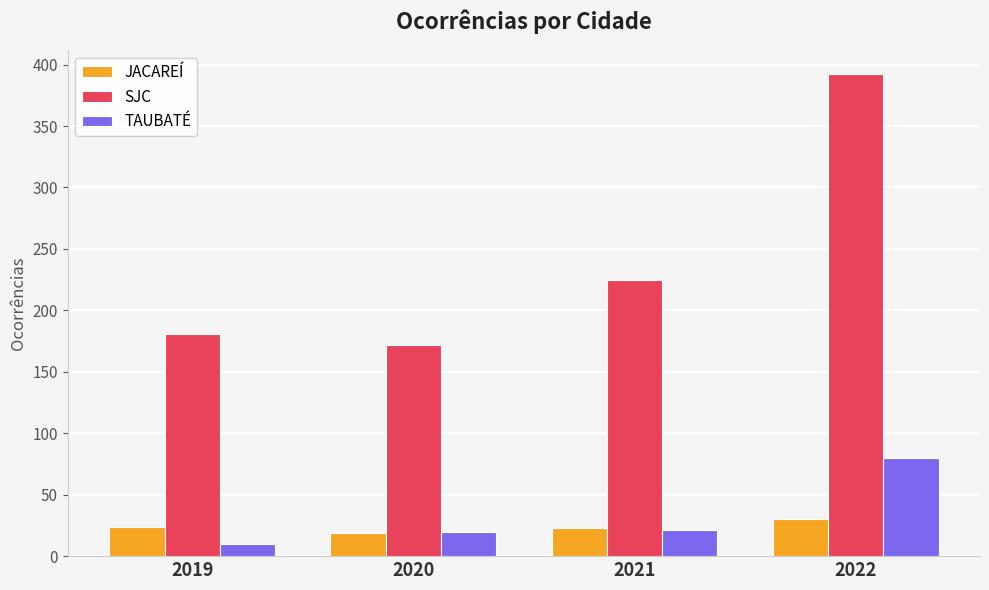

List the series in order of their peak value, lowest first.

JACAREÍ, TAUBATÉ, SJC